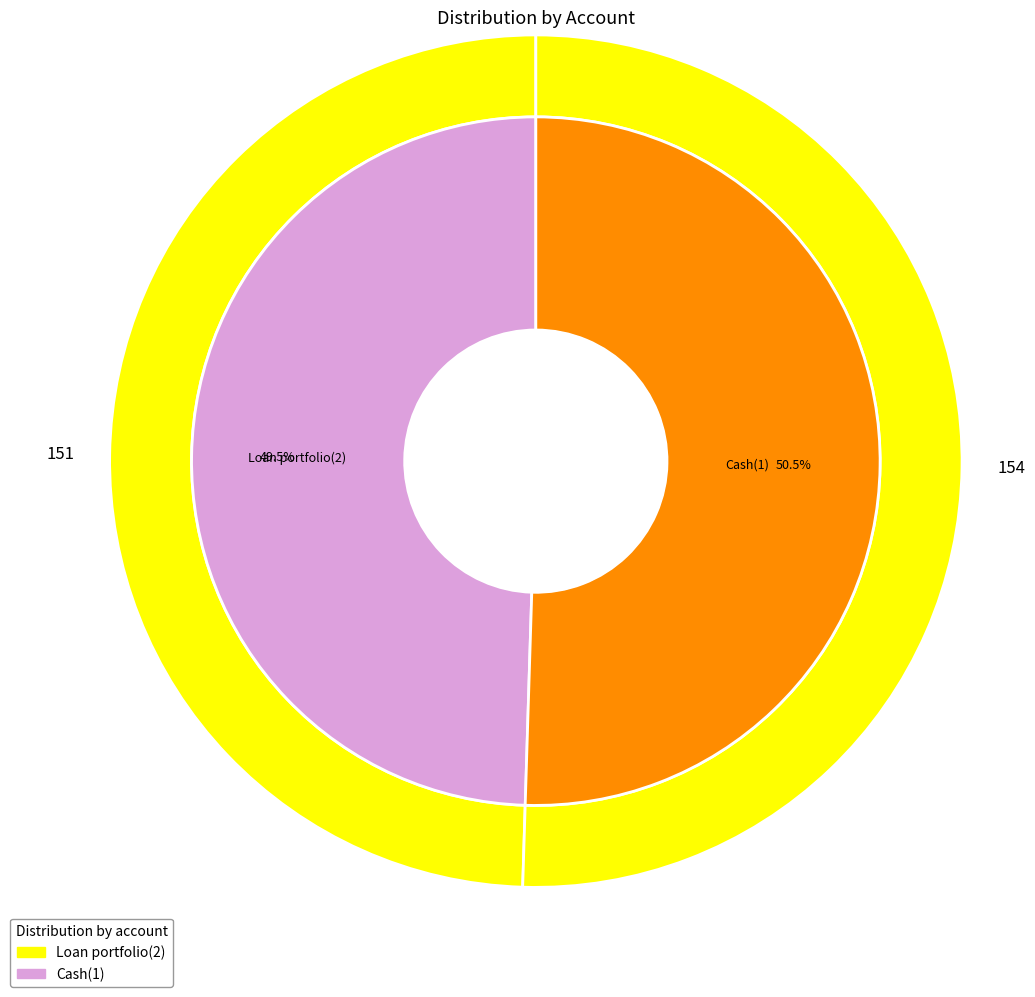

Does Cash(1) represent more than half of the total?

Yes